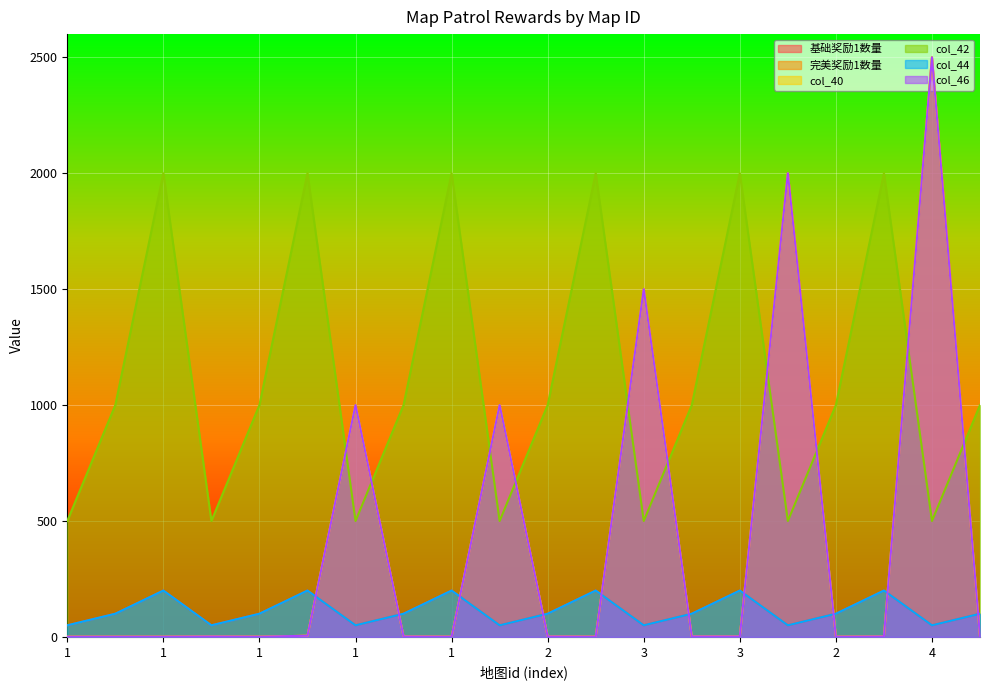

How many interior local peaks does the col_42 series have?

6